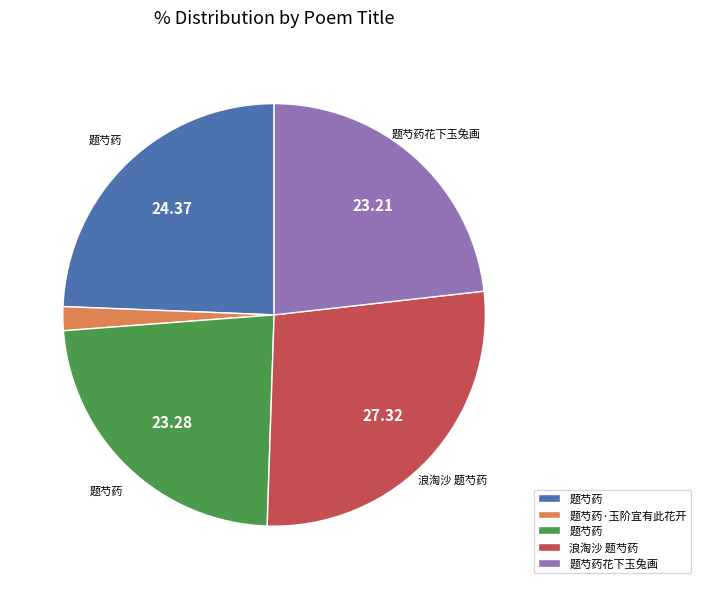

Is there a majority slice in this chart?

No